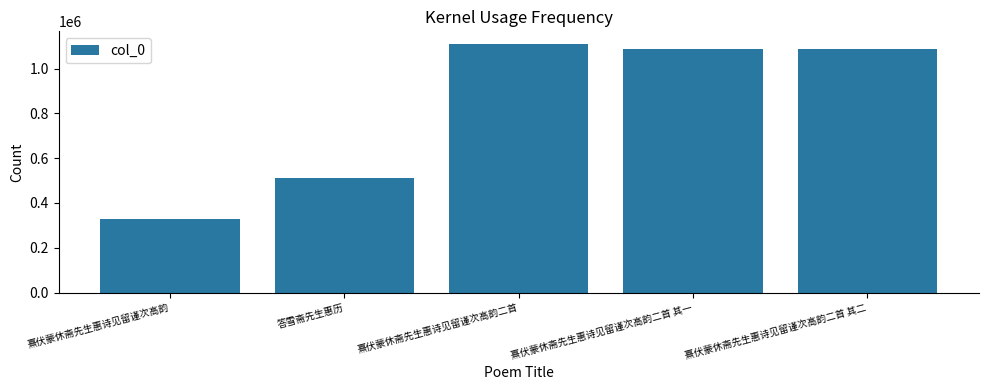

Which category has the lowest value across all series?

熹伏蒙休斋先生惠诗见留谨次高韵